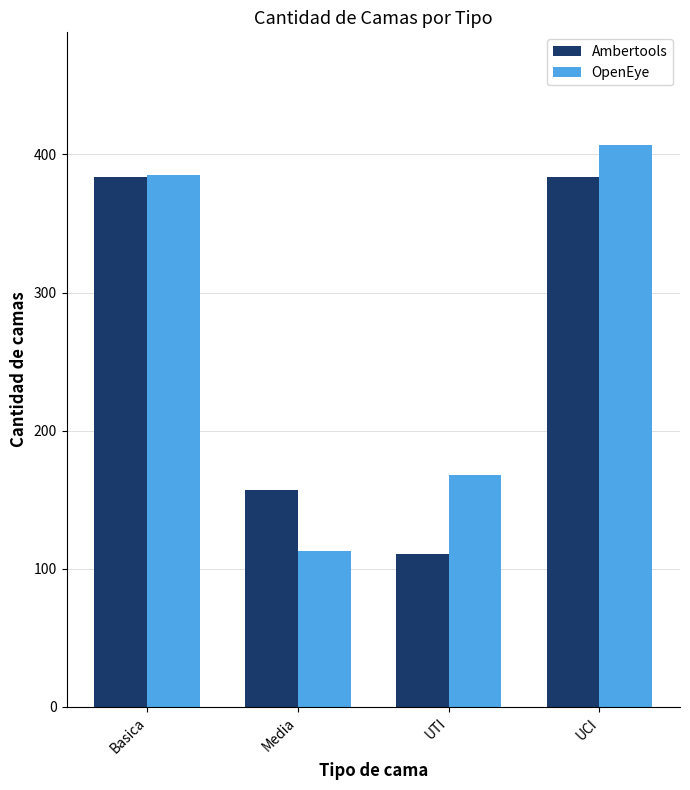

At UTI, list the series in order from smallest to largest.

Ambertools, OpenEye